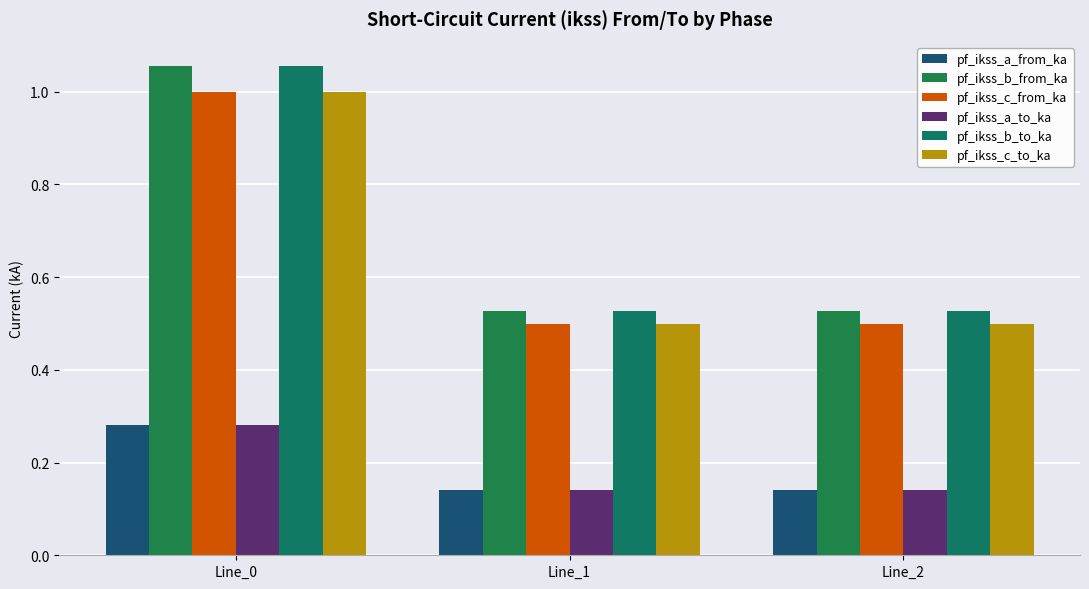

How many groups of bars are there?

3